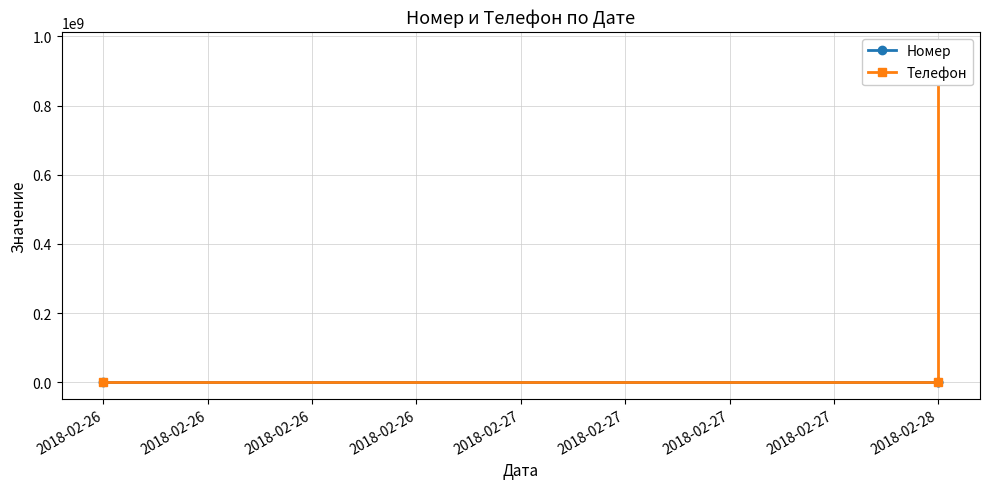

Which series has the largest range (max minus min)?

Телефон